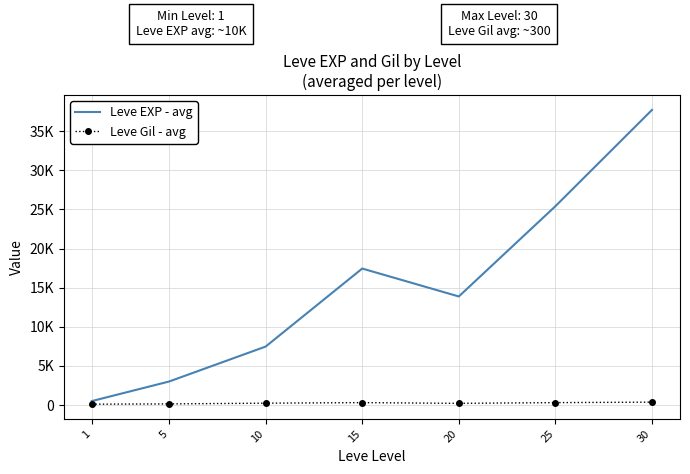

True or false: Leve Gil - avg and Leve EXP - avg intersect in this chart.

False